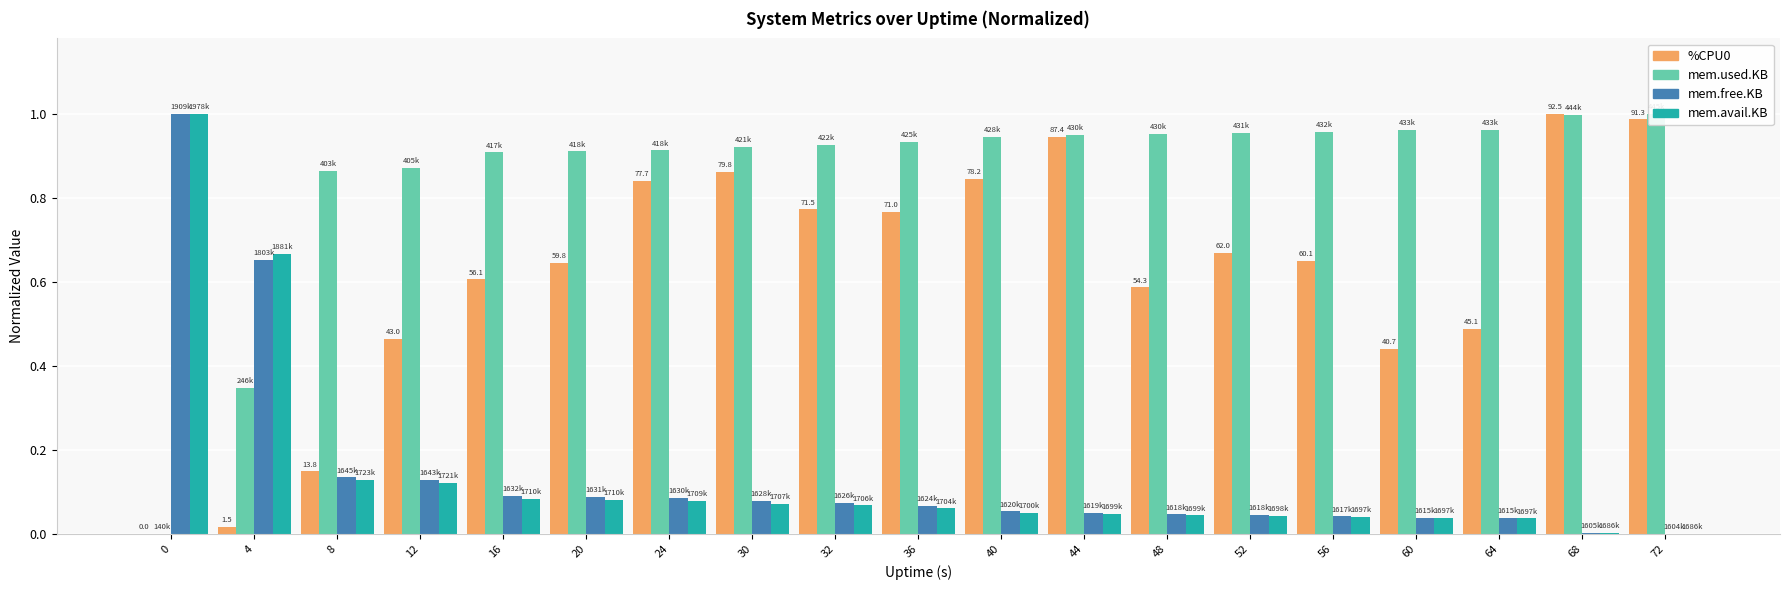

What is the value of the %CPU0 bar at the 19th from the left?

1.0